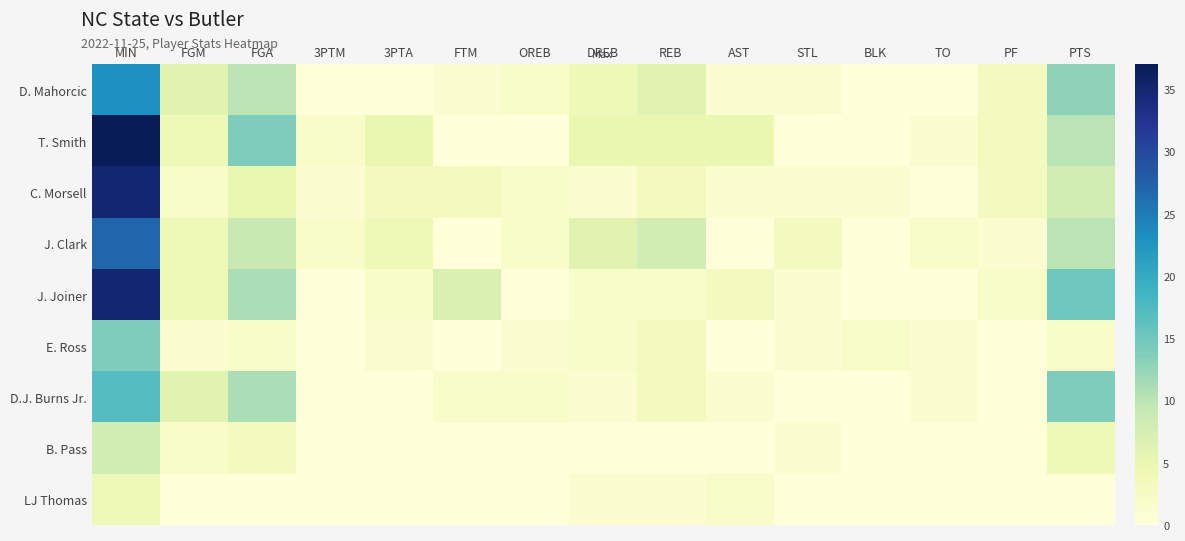

Reading left to right, extract all data points from this chart.

D. Mahorcic: MIN=23	FGM=6	FGA=10	3PTM=0	3PTA=0	FTM=1	OREB=2	DREB=4	REB=6	AST=1	STL=1	BLK=0	TO=0	PF=3	PTS=13
T. Smith: MIN=37	FGM=4	FGA=14	3PTM=2	3PTA=5	FTM=0	OREB=0	DREB=5	REB=5	AST=5	STL=0	BLK=0	TO=1	PF=3	PTS=10
C. Morsell: MIN=35	FGM=2	FGA=5	3PTM=1	3PTA=3	FTM=3	OREB=2	DREB=1	REB=3	AST=1	STL=1	BLK=1	TO=0	PF=3	PTS=8
J. Clark: MIN=27	FGM=4	FGA=9	3PTM=2	3PTA=4	FTM=0	OREB=2	DREB=6	REB=8	AST=0	STL=3	BLK=0	TO=2	PF=1	PTS=10
J. Joiner: MIN=35	FGM=4	FGA=11	3PTM=0	3PTA=2	FTM=7	OREB=0	DREB=2	REB=2	AST=3	STL=1	BLK=0	TO=0	PF=2	PTS=15
E. Ross: MIN=14	FGM=1	FGA=2	3PTM=0	3PTA=1	FTM=0	OREB=1	DREB=2	REB=3	AST=0	STL=1	BLK=2	TO=1	PF=0	PTS=2
D.J. Burns Jr.: MIN=17	FGM=6	FGA=11	3PTM=0	3PTA=0	FTM=2	OREB=2	DREB=1	REB=3	AST=1	STL=0	BLK=0	TO=1	PF=0	PTS=14
B. Pass: MIN=8	FGM=2	FGA=3	3PTM=0	3PTA=0	FTM=0	OREB=0	DREB=0	REB=0	AST=0	STL=1	BLK=0	TO=0	PF=0	PTS=4
LJ Thomas: MIN=4	FGM=0	FGA=0	3PTM=0	3PTA=0	FTM=0	OREB=0	DREB=1	REB=1	AST=2	STL=0	BLK=0	TO=0	PF=0	PTS=0